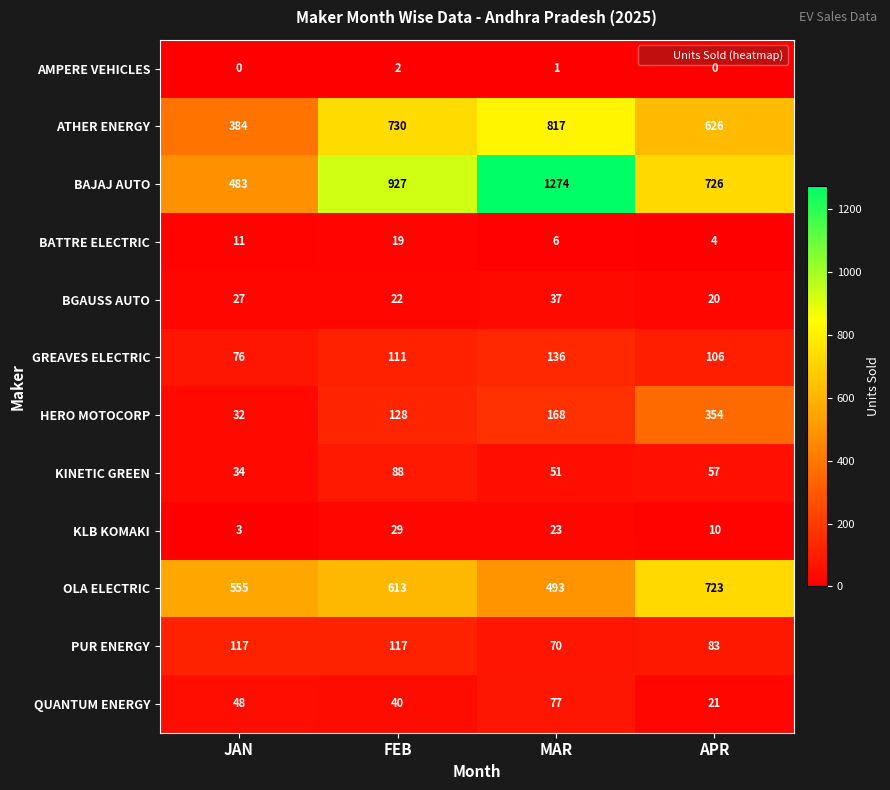

Which category has the highest value across all series?

MAR